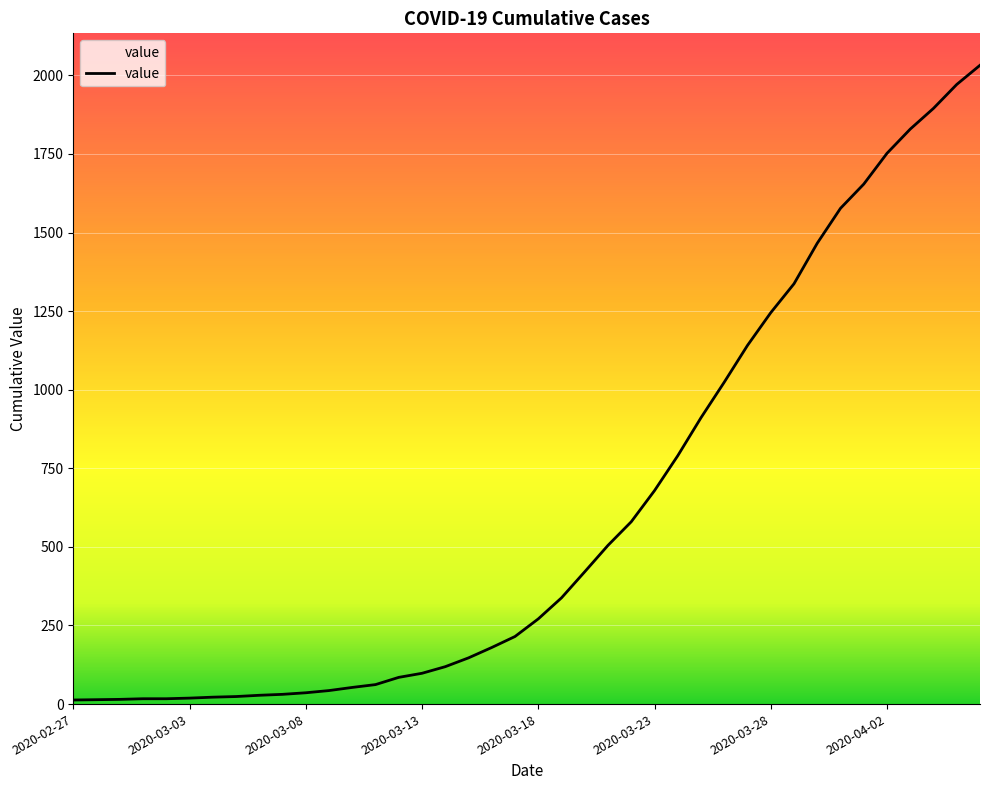

Is this an area chart (filled region under the line)?

No